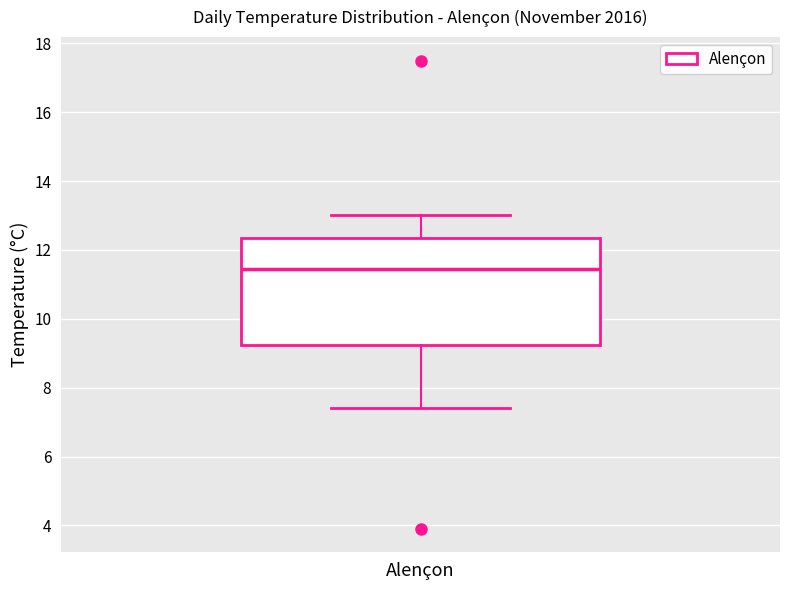

Read this box plot against the y-axis: the position of the median line, the range covered by the box, and the ends of both whiskers. The values are not printed on the chart, so give them approximately, as read against the axis.

median 11.4, box 9.2 to 12.4, whiskers 7.4 to 13.0